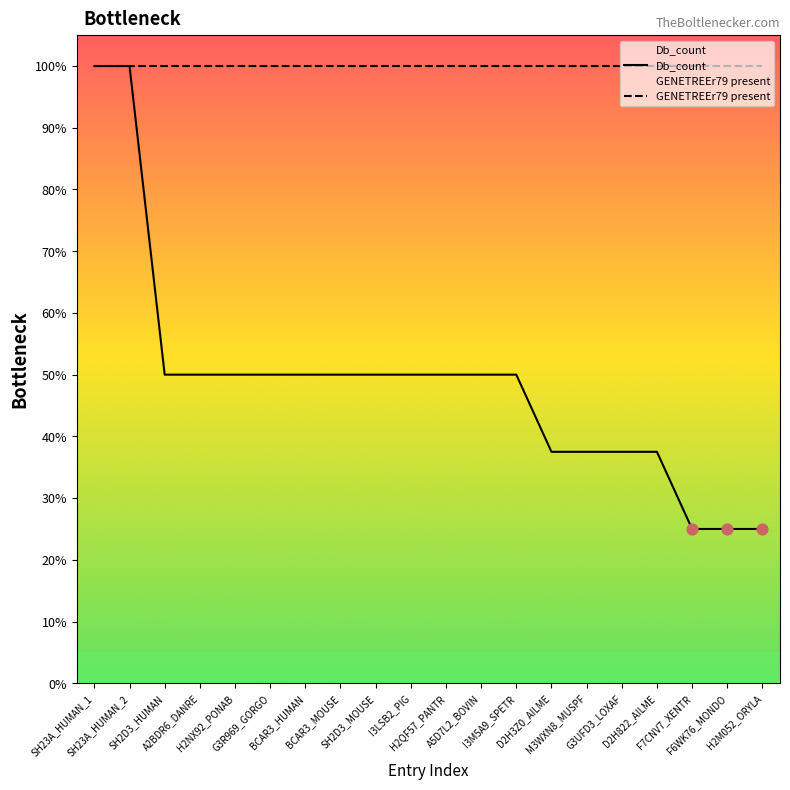

What is the ratio of the value at G3UFD3_LOXAF to the value at D2H822_AILME?

1.0